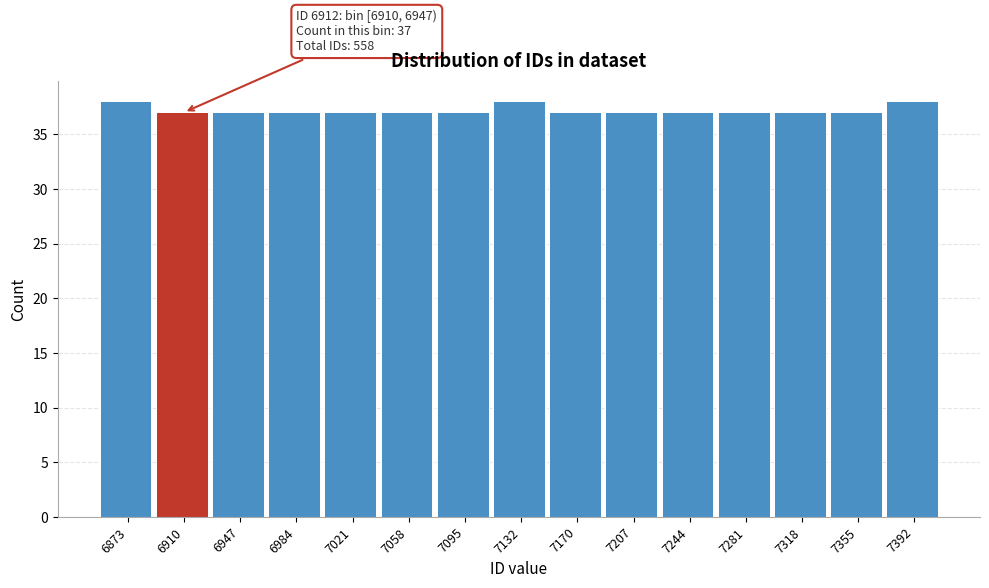

Reading left to right, transcribe all the data shown in this chart.

6873=38	6910=37	6947=37	6984=37	7021=37	7058=37	7095=37	7132=38	7170=37	7207=37	7244=37	7281=37	7318=37	7355=37	7392=38